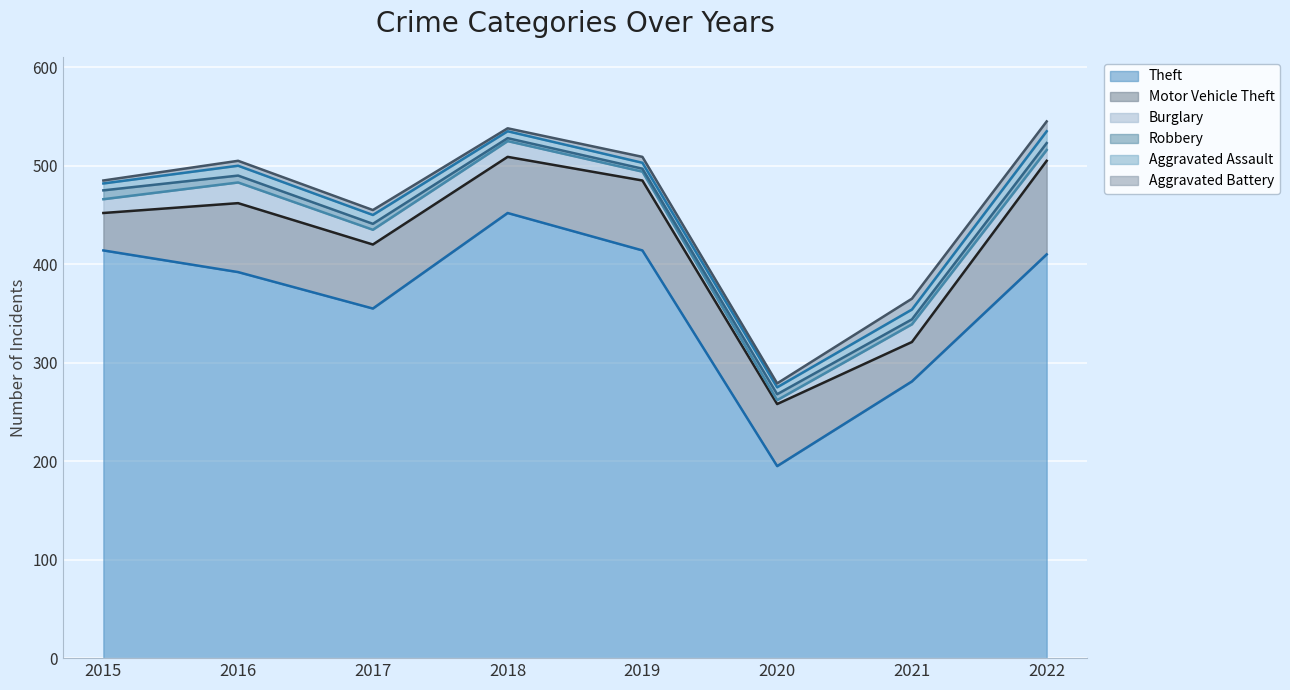

Which series has the largest range (max minus min)?

Theft